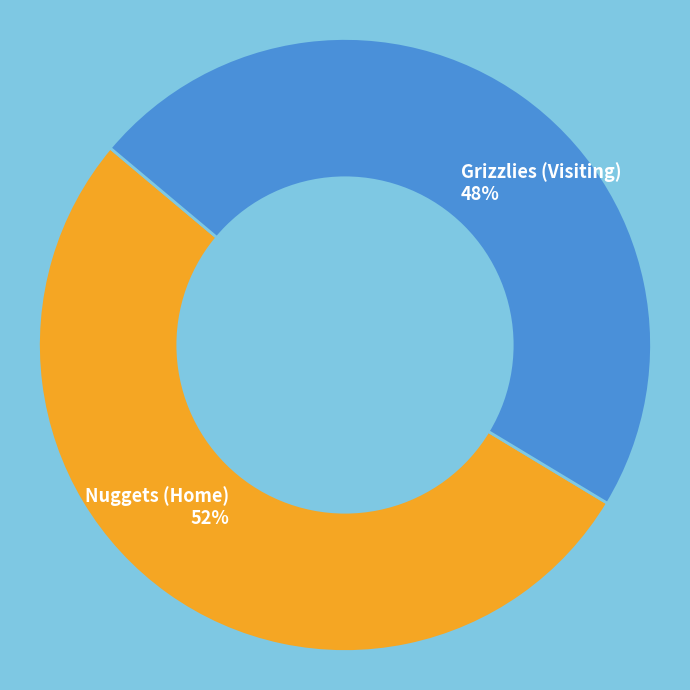

To the nearest percent, what portion does Grizzlies (Visiting) represent?

48%